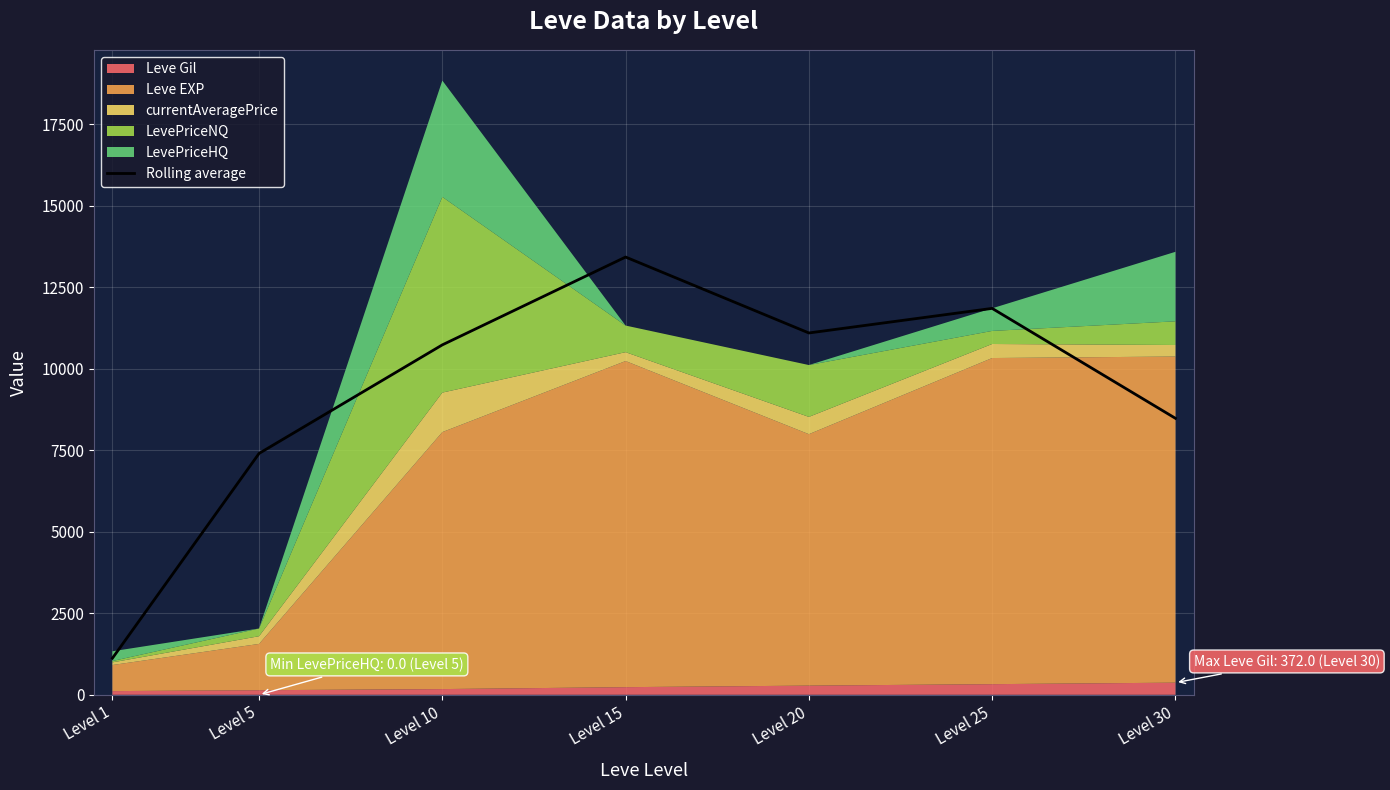

What is the average value?

9156.6